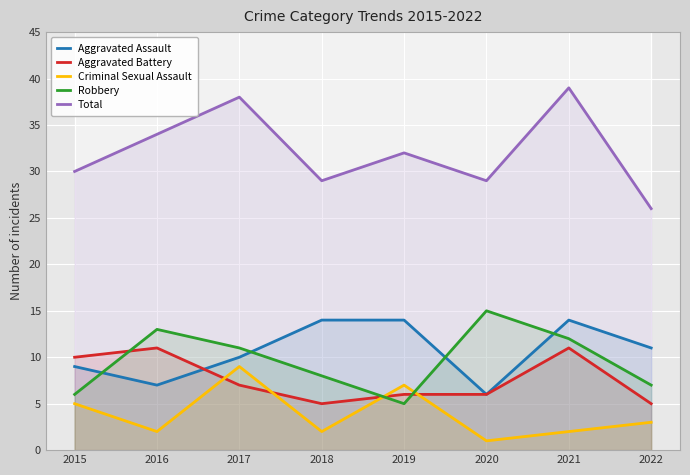

Where does the Aggravated Assault series first go above 11?

2018